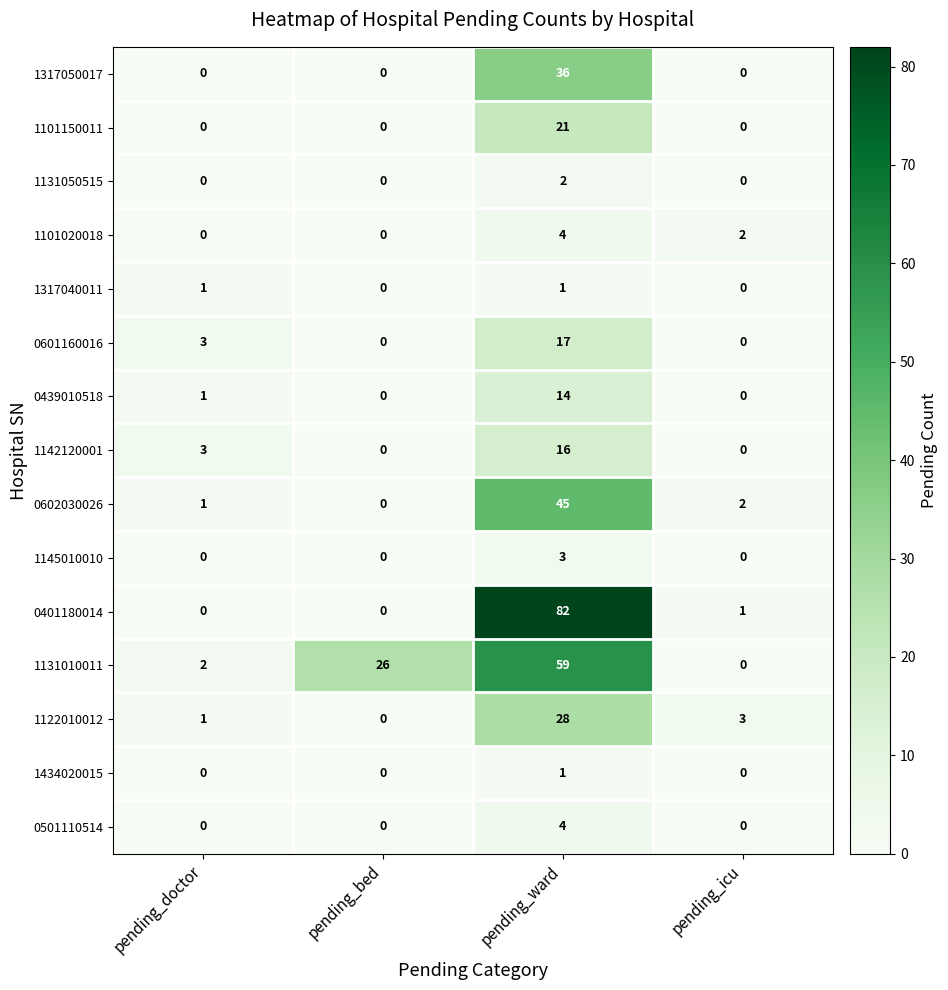

Which series has the widest spread of values?

0401180014